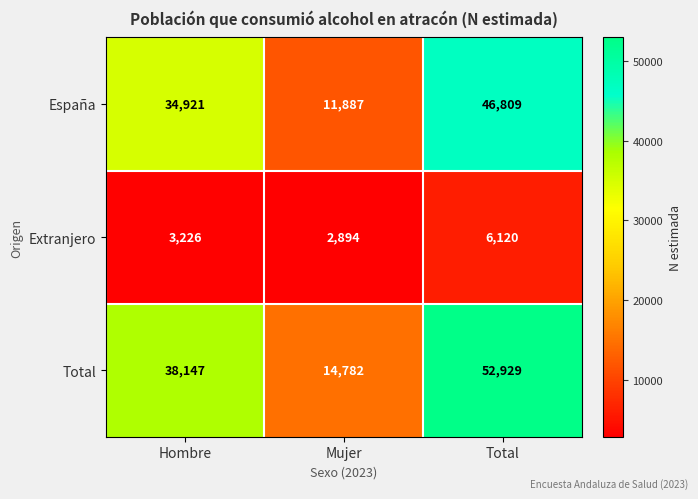

At Hombre, list the series in order from largest to smallest.

Total, España, Extranjero